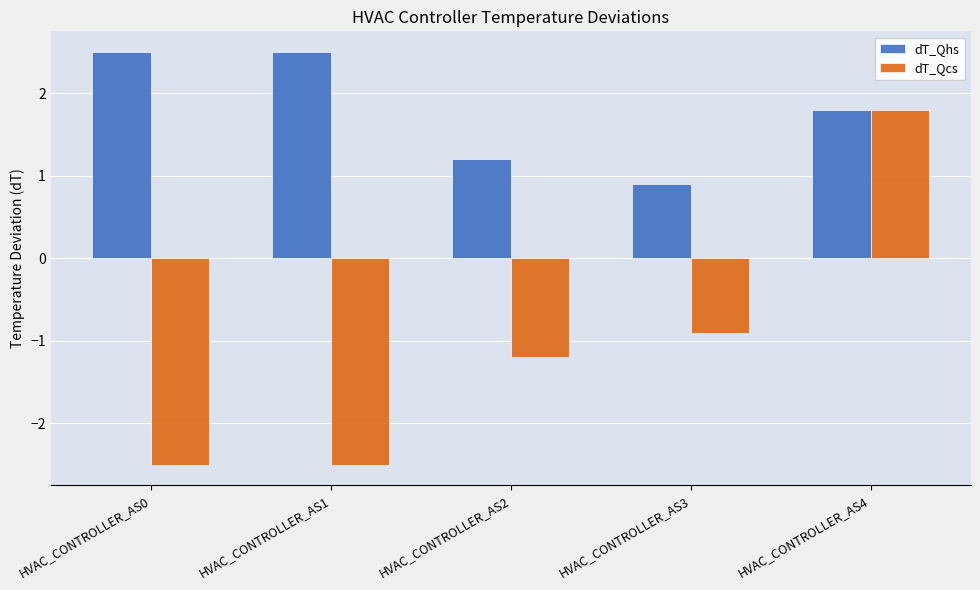

Between HVAC_CONTROLLER_AS2 and HVAC_CONTROLLER_AS4, which series saw the biggest shift?

dT_Qcs